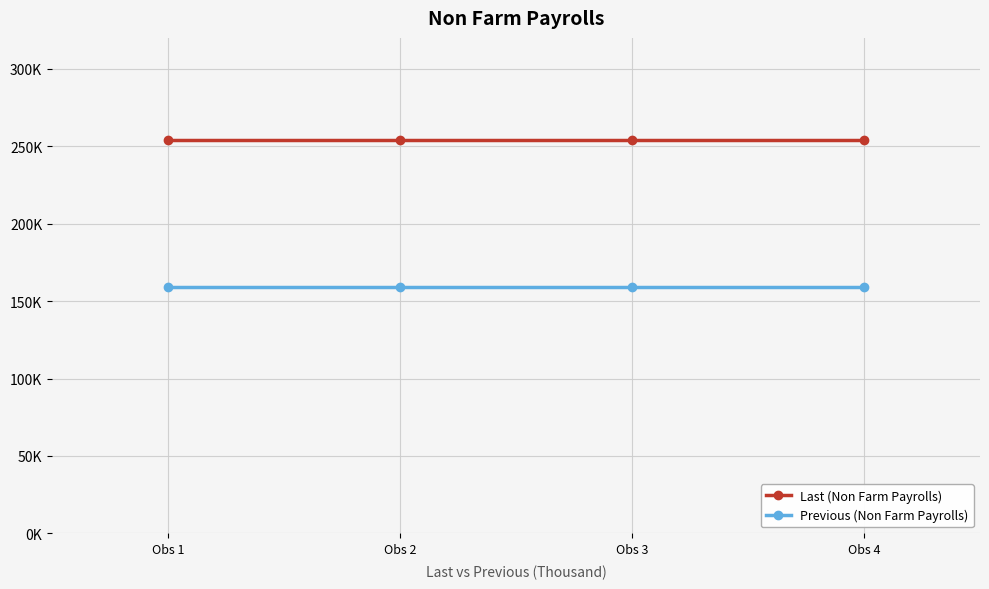

Which series has the largest total across all categories?

Last (Non Farm Payrolls)